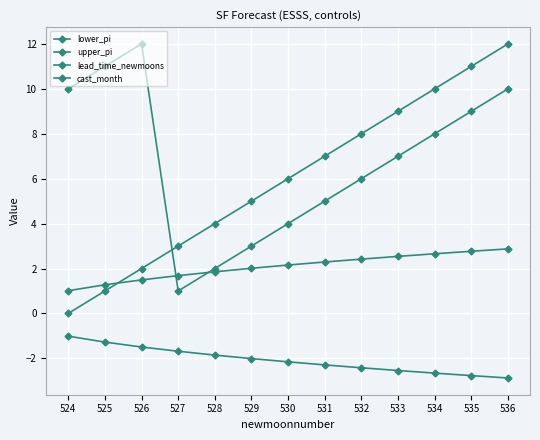

Count the number of categories in the chart.

13